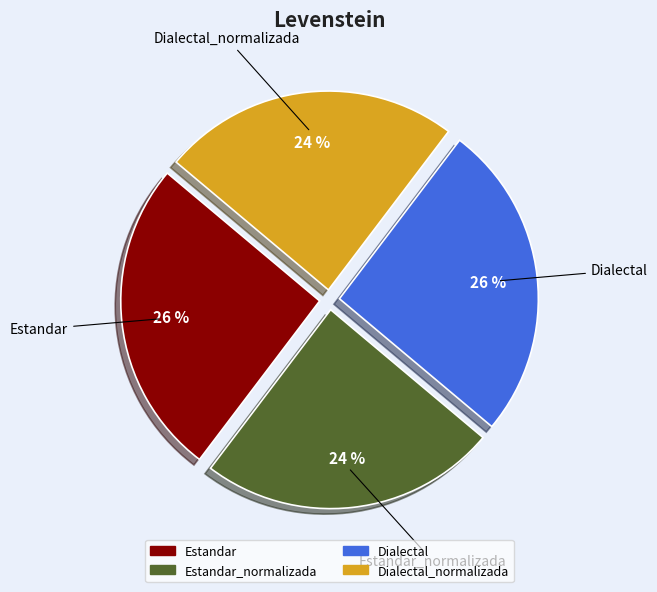

To the nearest percent, what is the average slice percentage?

25%